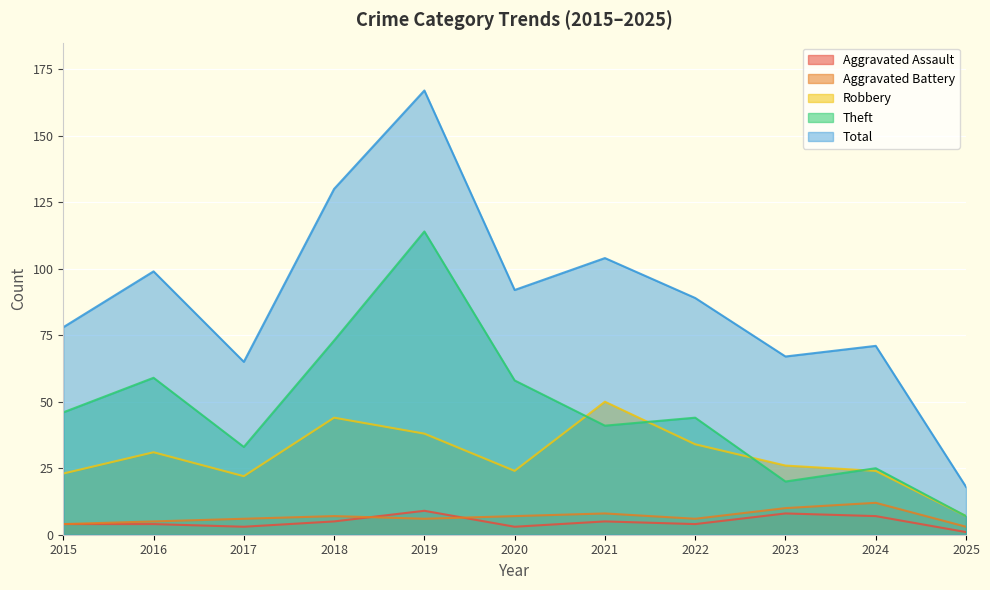

What is the value of the Aggravated Assault point at the 5th from the left?

9